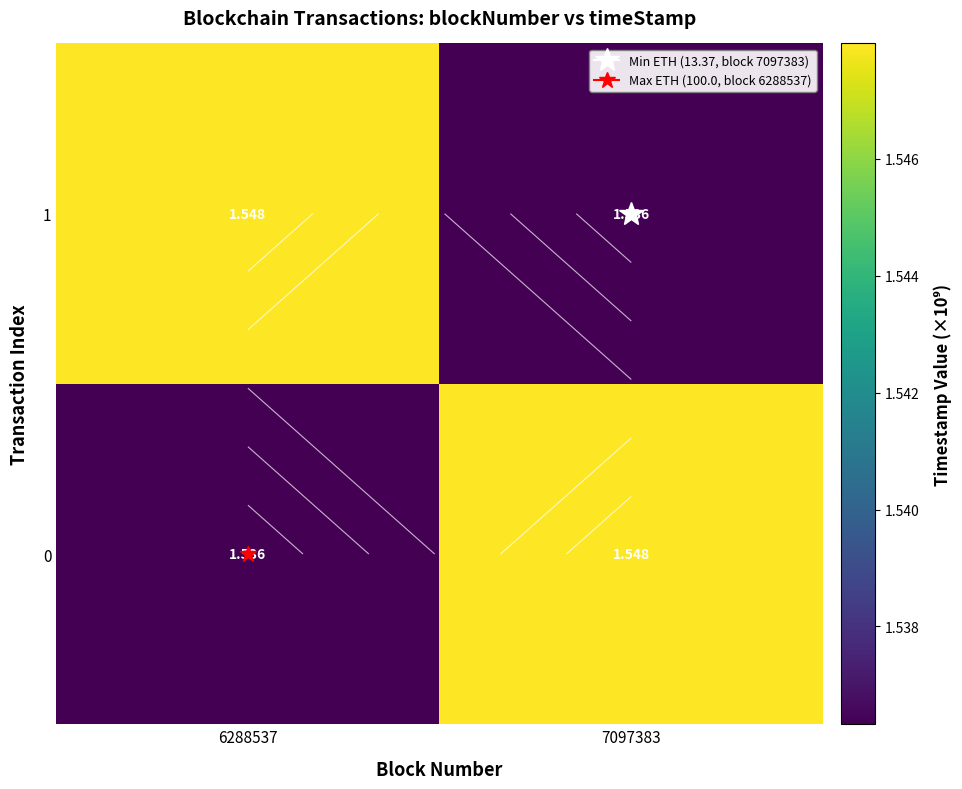

Read the 1 value at 6288537.

1.5